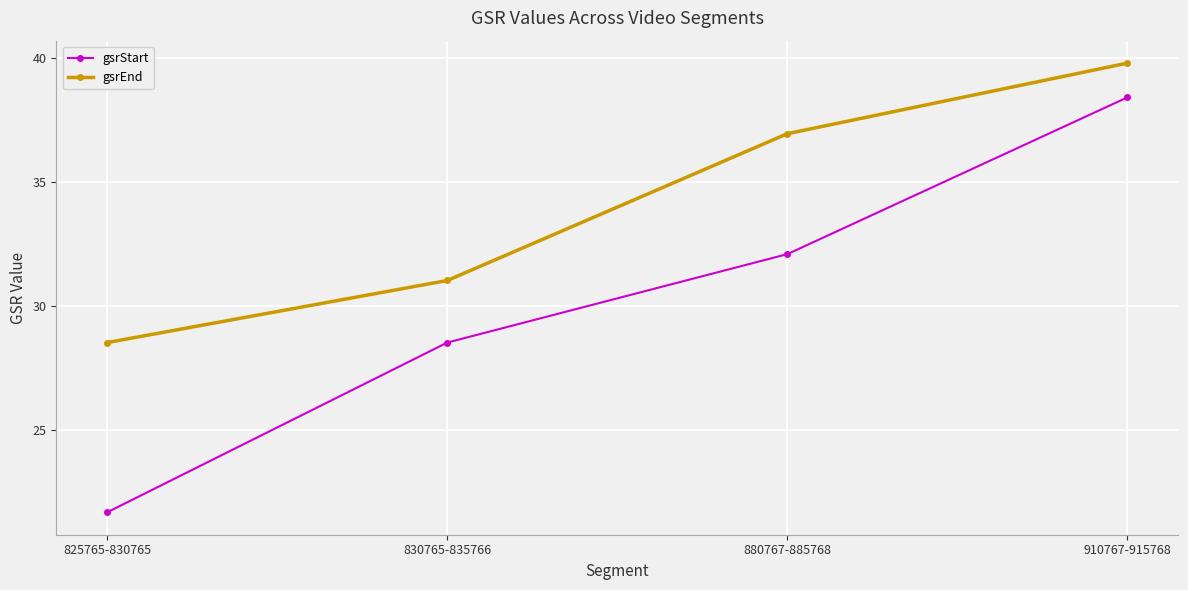

Reading left to right, what are all the values shown in this chart?

gsrStart: 825765-830765=21.7	830765-835766=28.5	880767-885768=32.1	910767-915768=38.4
gsrEnd: 825765-830765=28.5	830765-835766=31.0	880767-885768=37.0	910767-915768=39.8